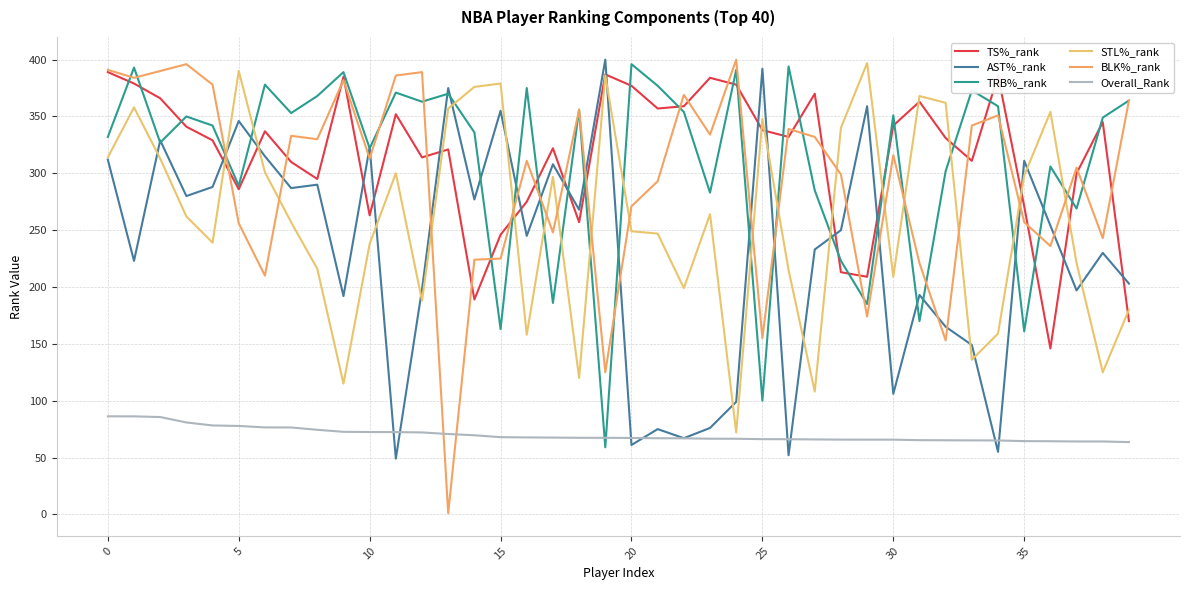

What is the smallest value displayed?

1.0